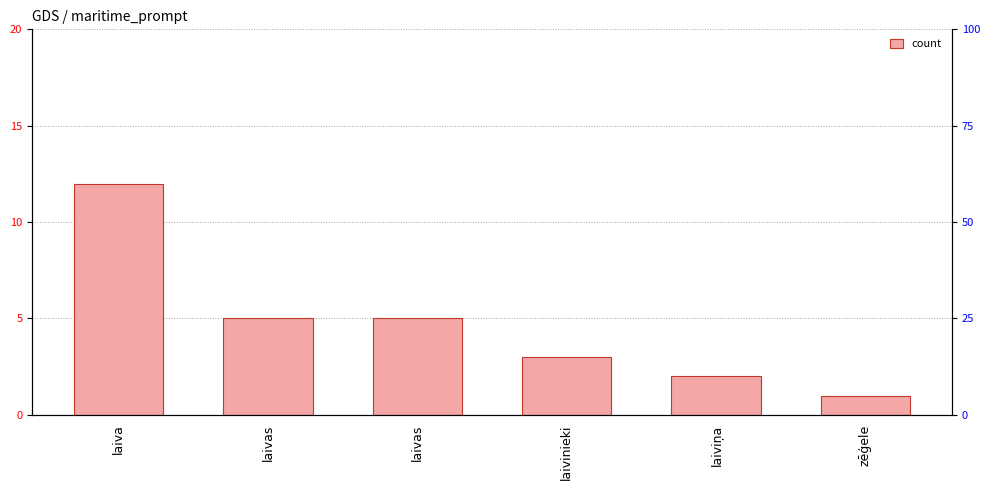

List the labels in order of value, largest first.

laiva, laivas, laivas, laivinieki, laiviņa, zēģele